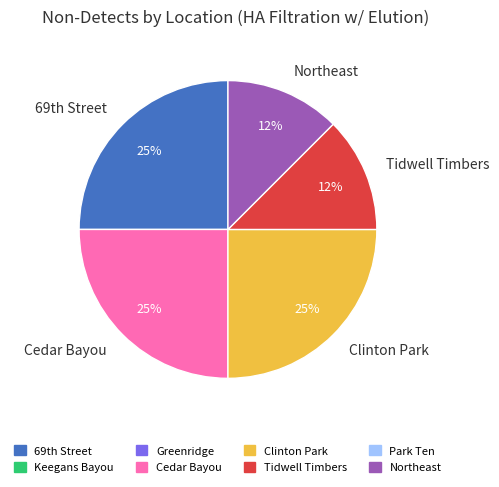

Count the number of slices in the pie.

5